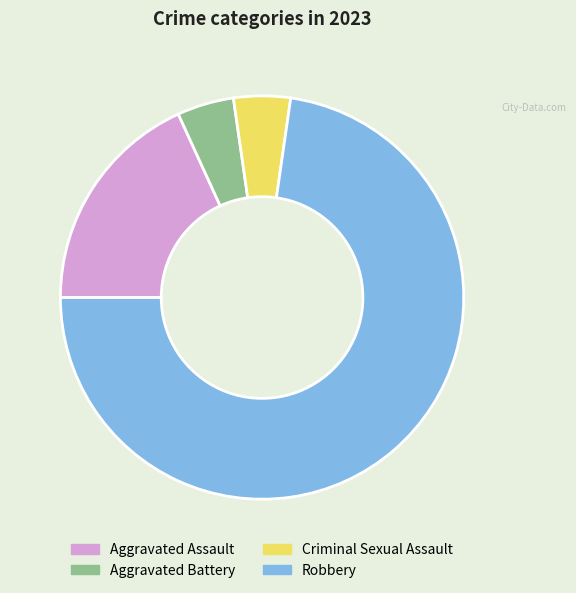

Do Robbery and Aggravated Battery together represent more than half of the pie?

Yes